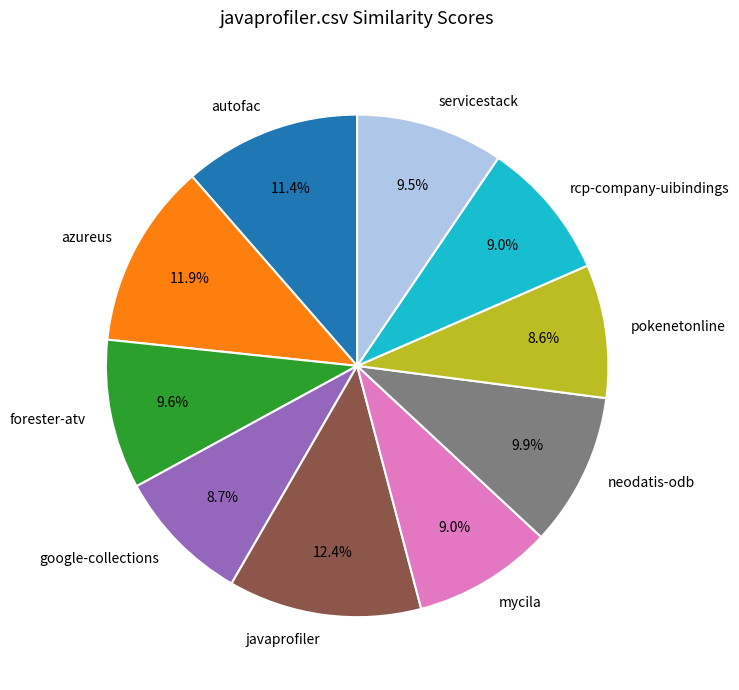

Approximately how many times larger is the value at google-collections compared to servicestack?

0.9